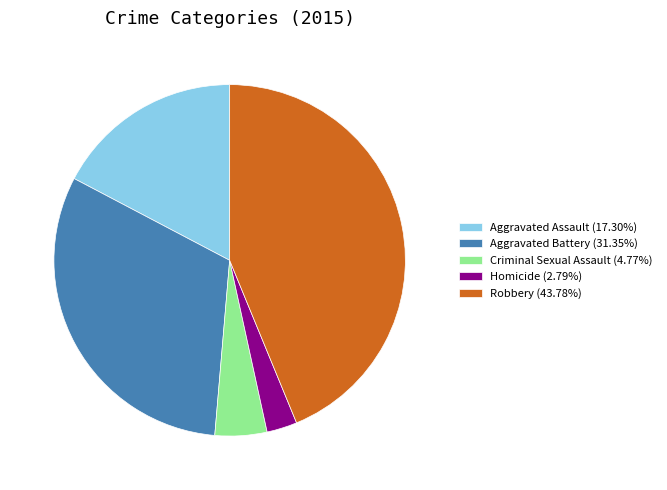

Approximately how many times larger is the value at Aggravated Battery (31.35%) compared to Homicide (2.79%)?

11.2